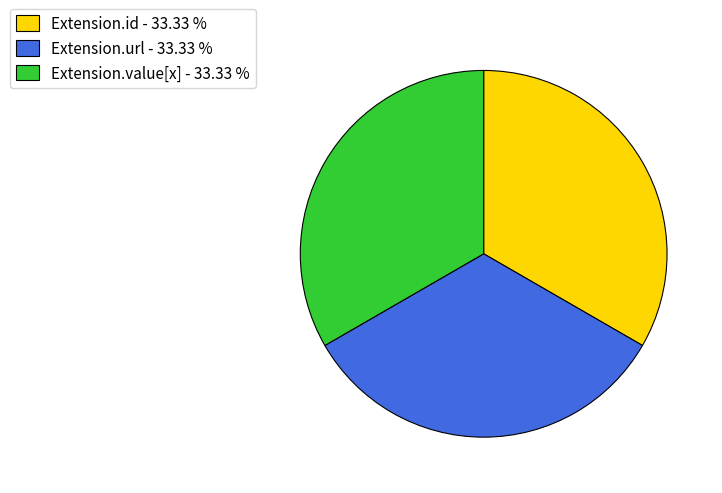

Does Extension.id - 33.33 % account for over 50% of the chart?

No